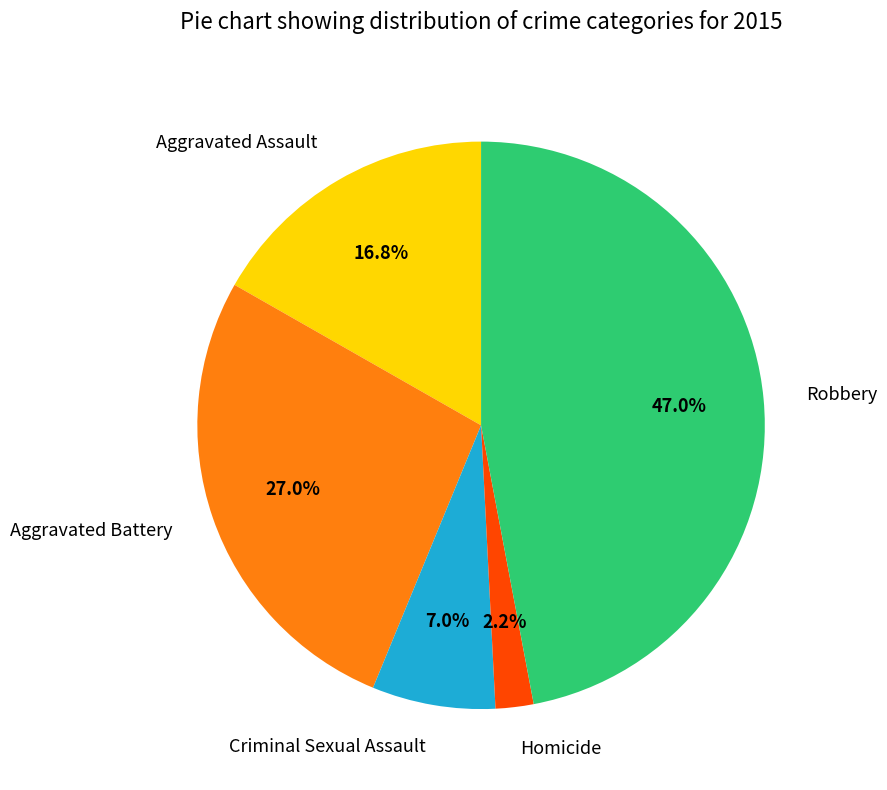

To the nearest percent, what is the average slice percentage?

20%